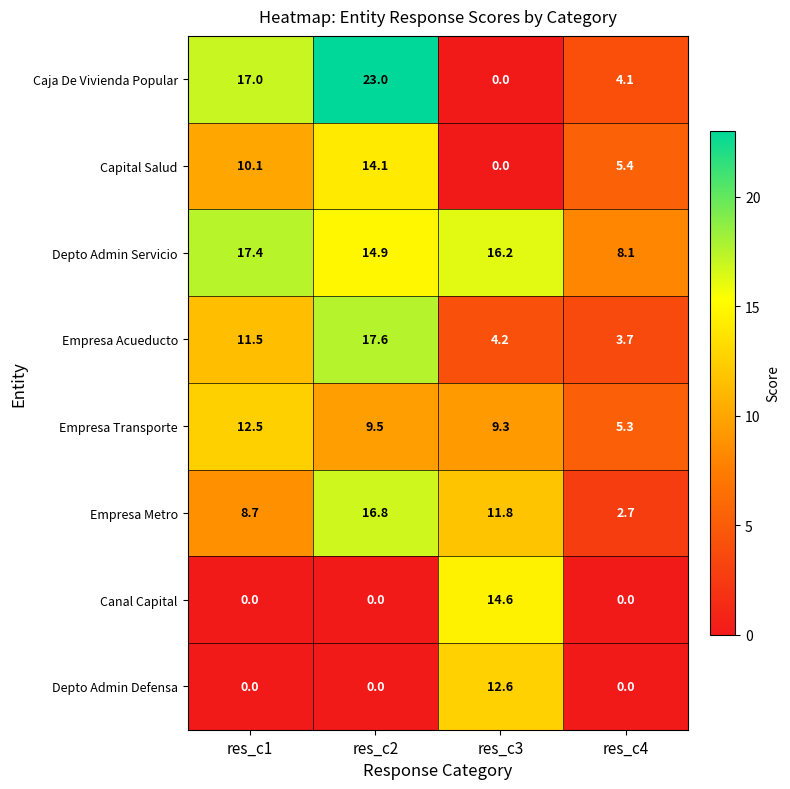

At how many categories does at least one series exceed 3?

4